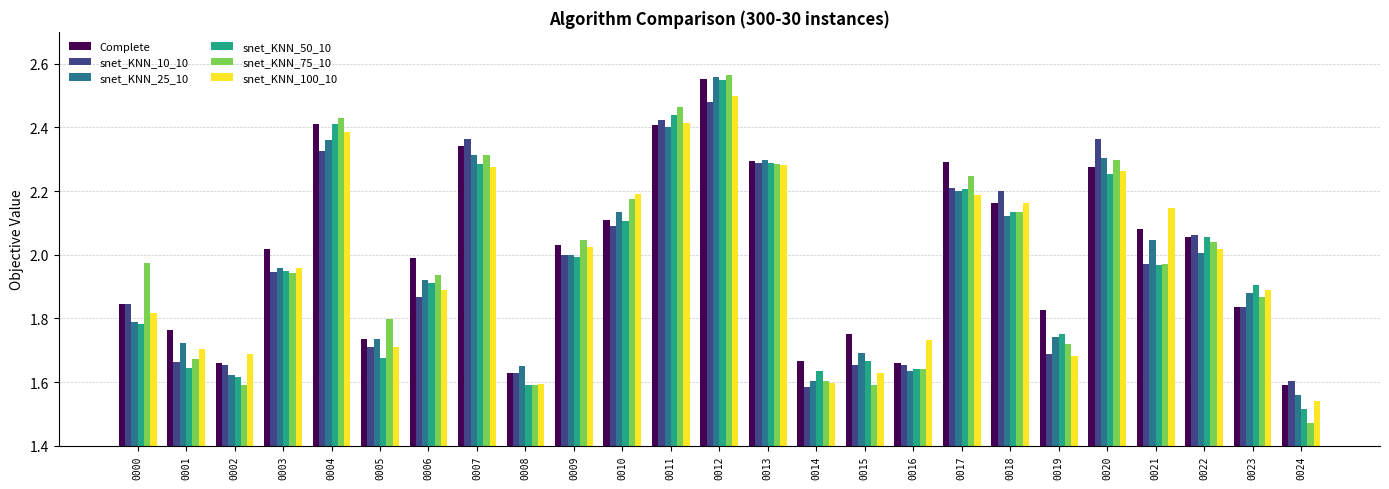

Which series has the widest spread of values?

snet_KNN_75_10